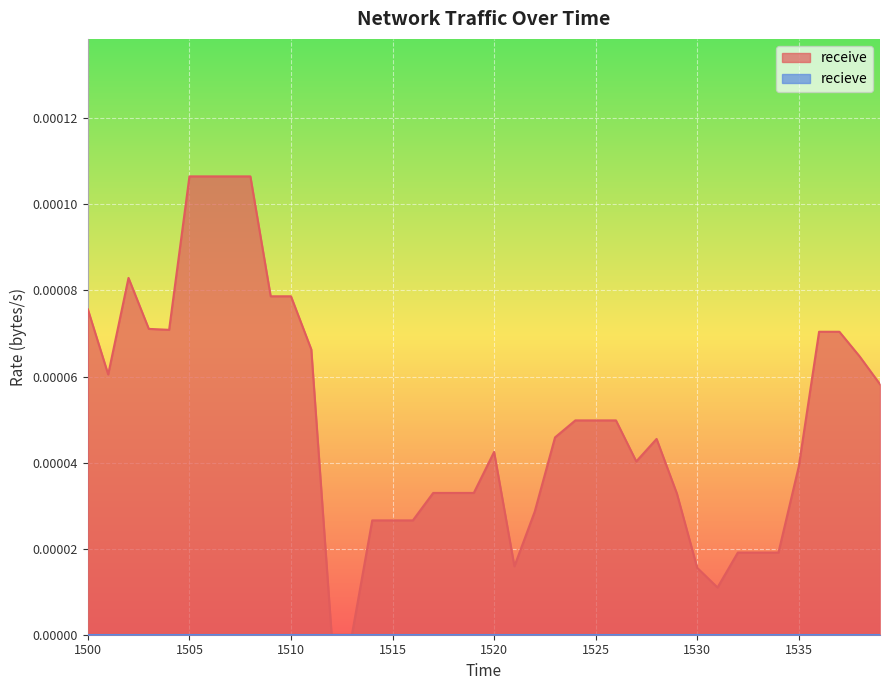

At which category does the chart reach its minimum across all series?

1512